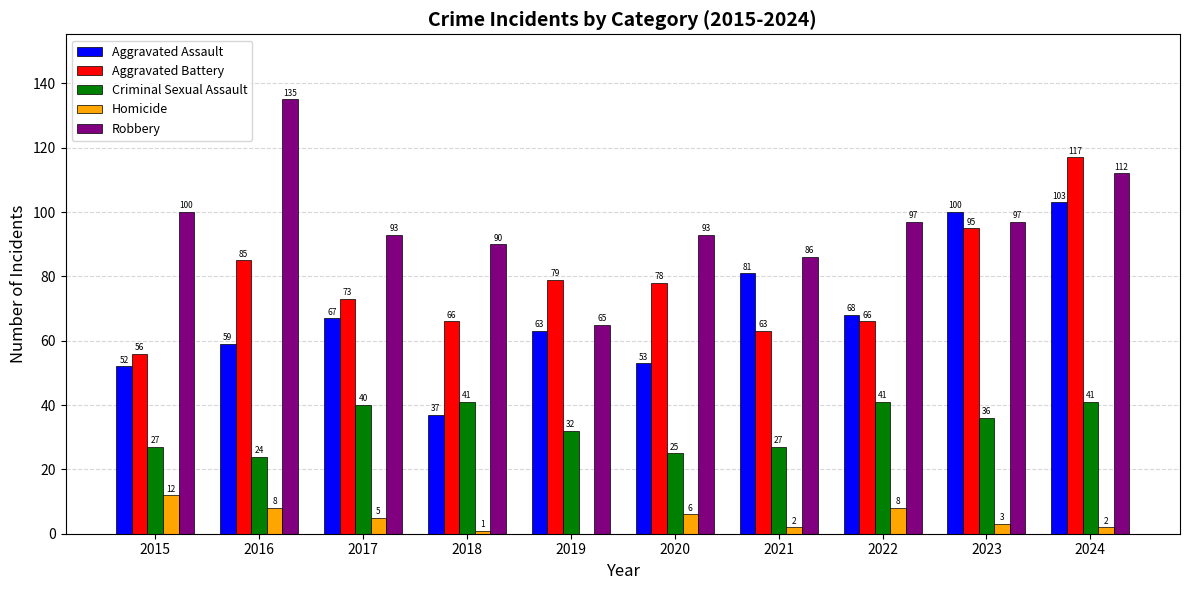

True or false: Aggravated Battery has a value of 76 at 2015.

False